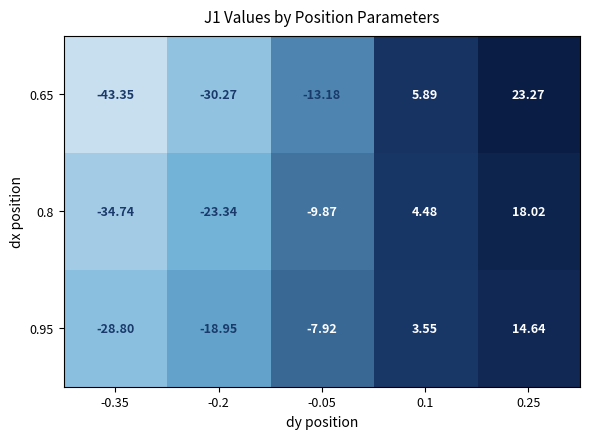

Between -0.05 and 0.1, which series saw the biggest shift?

0.65